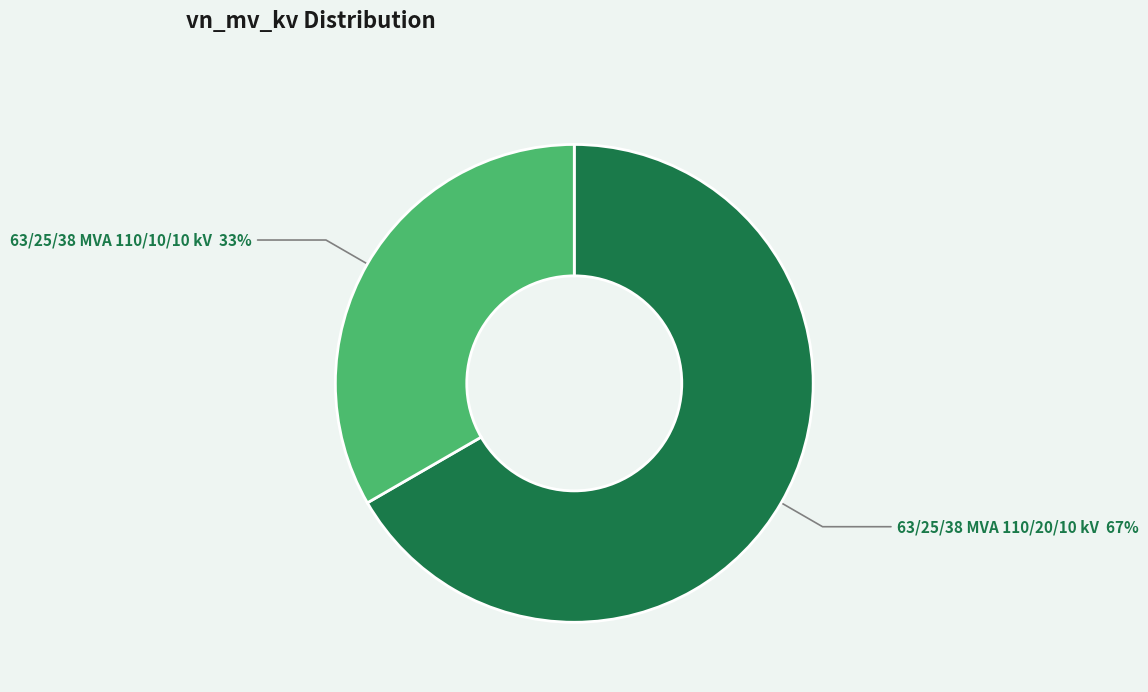

To the nearest percent, what is the average slice percentage?

50%